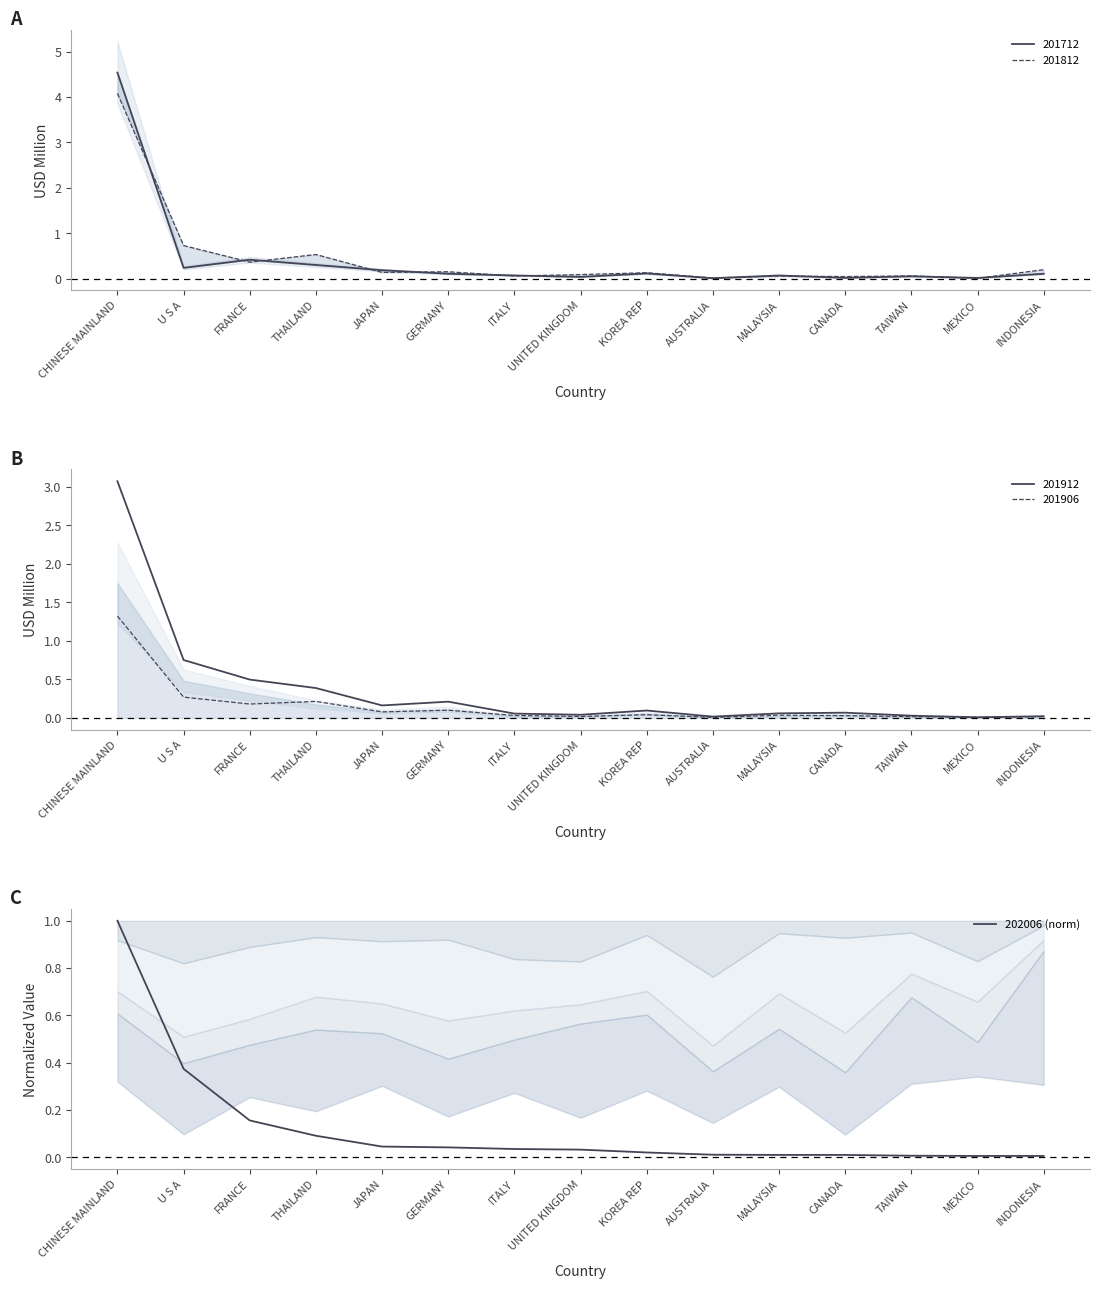

Does the chart have visible grid lines?

No